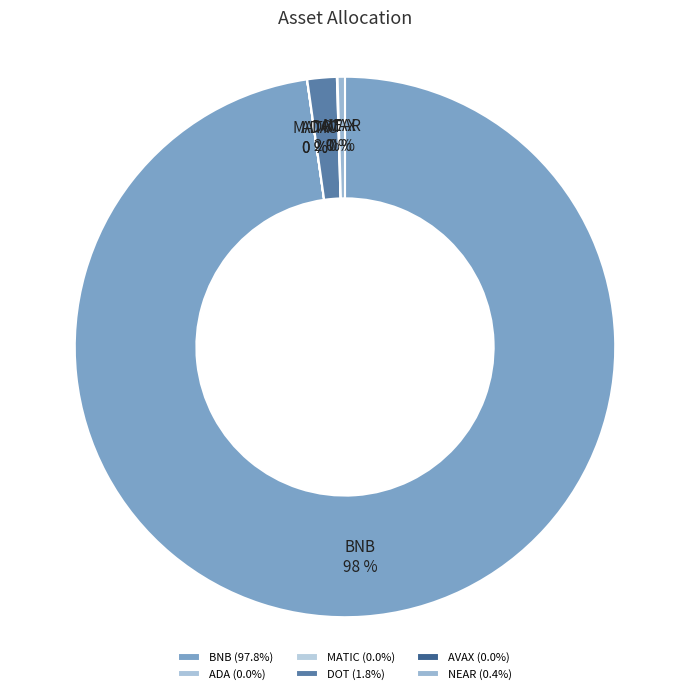

To the nearest percent, what is the difference between the largest and smallest slice percentages?

98%